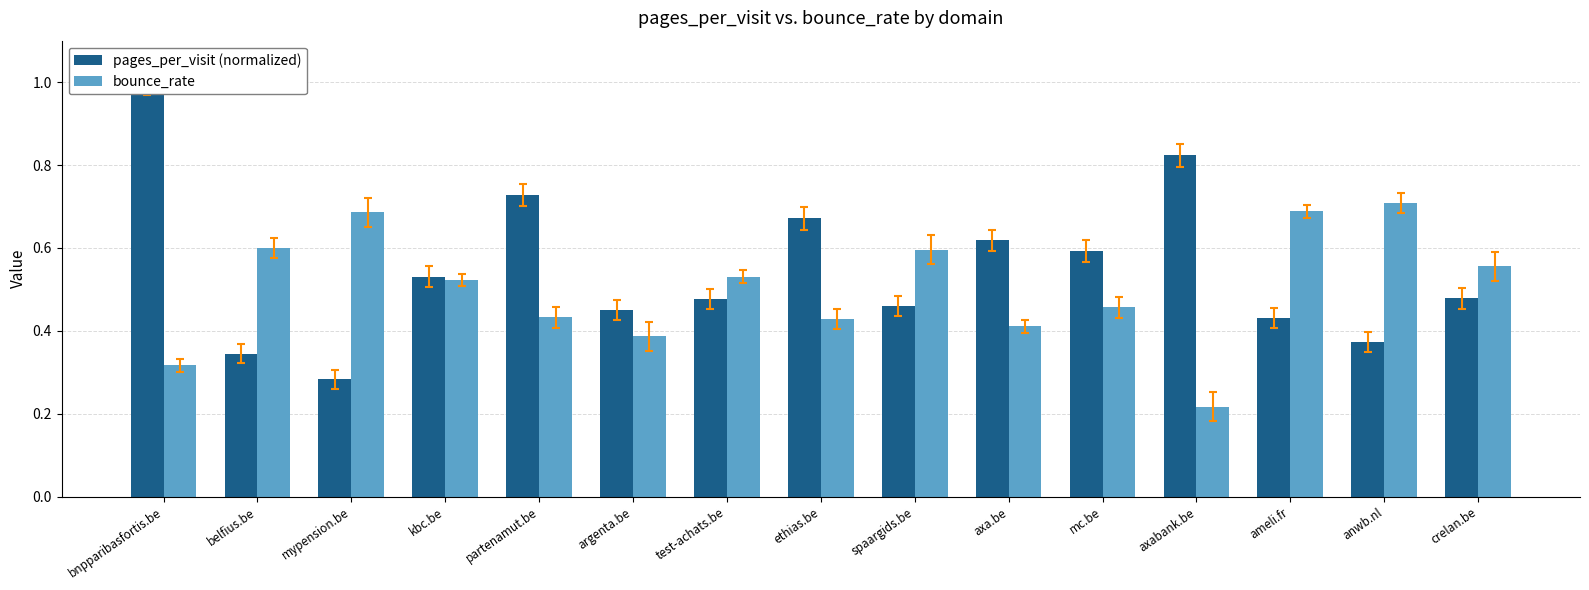

Which category has the lowest value in the bounce_rate series?

axabank.be